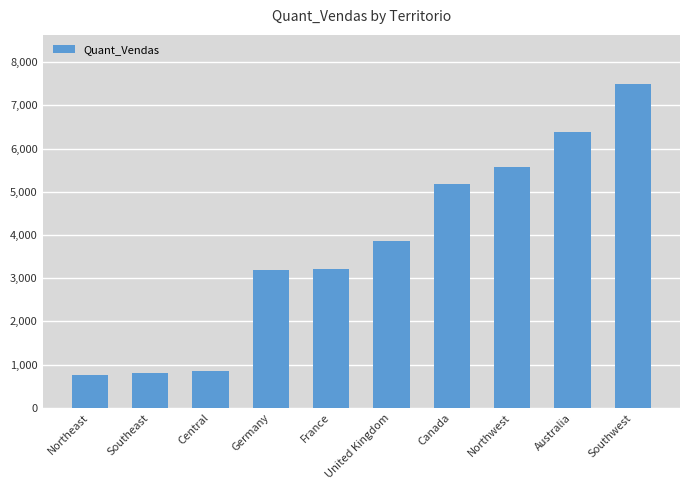

What is the sum of all values?

37339